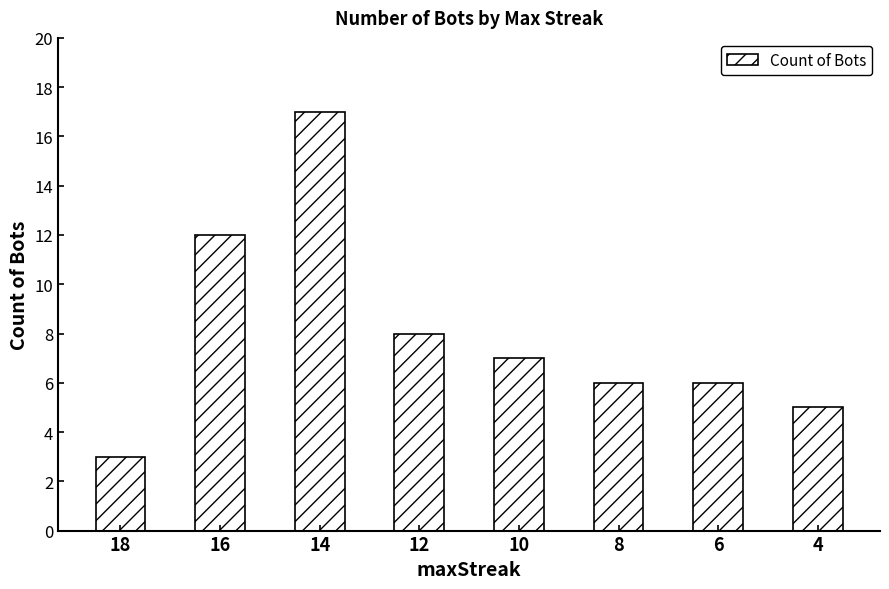

Reading left to right, list all the values displayed in this chart.

18=3	16=12	14=17	12=8	10=7	8=6	6=6	4=5